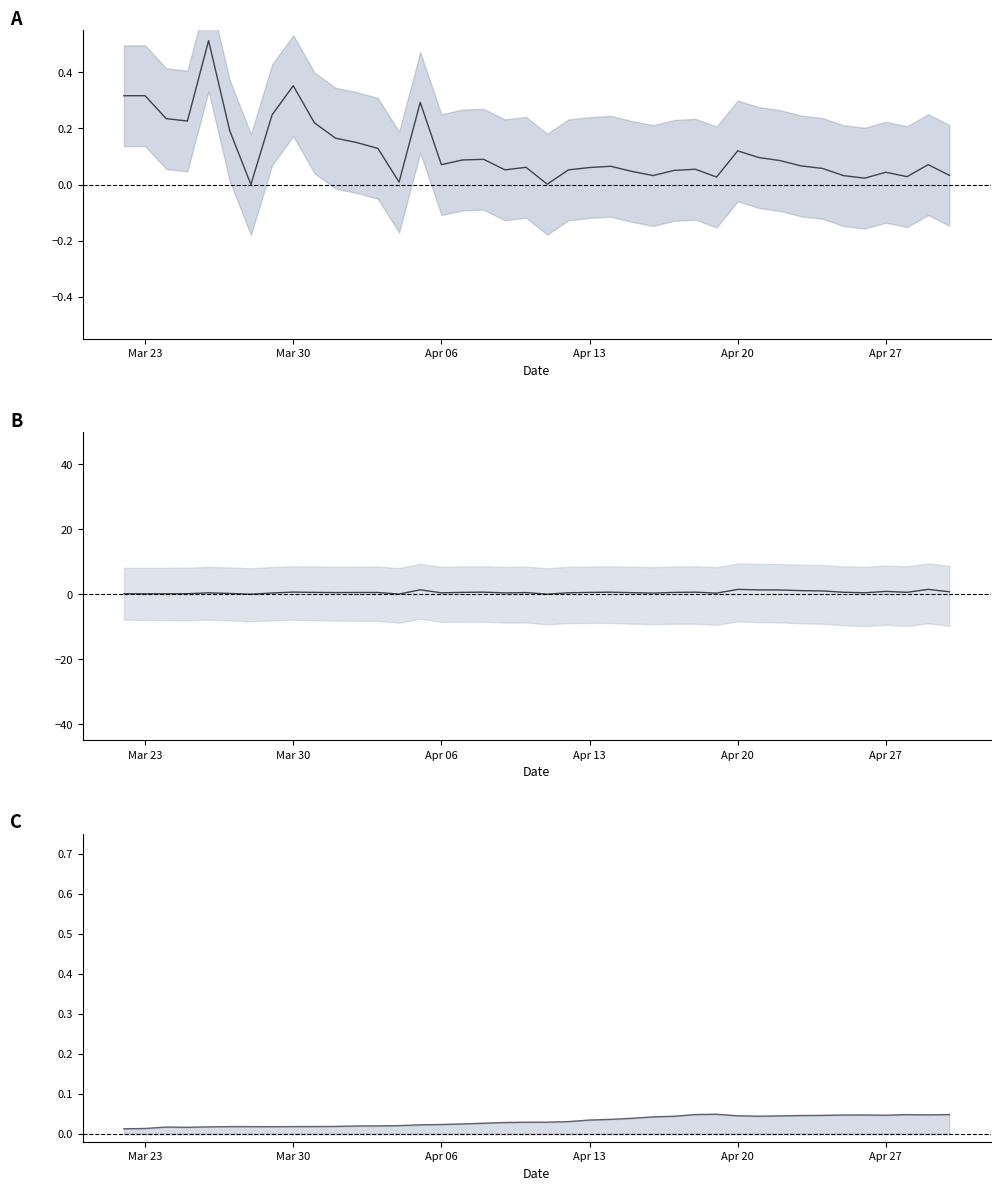

Reading left to right, extract all data points from this chart.

Growth rate: 0.3	0.3	0.2	0.2	0.5	0.2	0.0	0.2	0.4	0.2	0.2	0.1	0.1	0.0	0.3	0.1	0.1	0.1	0.1	0.1	0.0	0.1	0.1	0.1	0.0	0.0	0.1	0.1	0.0	0.1	0.1	0.1	0.1	0.1	0.0	0.0	0.0	0.0	0.1	0.0
Daily new (K): 0.1	0.1	0.1	0.1	0.4	0.2	0.0	0.4	0.6	0.5	0.5	0.5	0.5	0.0	1.4	0.4	0.6	0.6	0.4	0.5	0.0	0.4	0.5	0.6	0.5	0.3	0.5	0.6	0.3	1.5	1.3	1.3	1.1	1.0	0.6	0.4	0.9	0.6	1.5	0.7
Death rate: 0.0	0.0	0.0	0.0	0.0	0.0	0.0	0.0	0.0	0.0	0.0	0.0	0.0	0.0	0.0	0.0	0.0	0.0	0.0	0.0	0.0	0.0	0.0	0.0	0.0	0.0	0.0	0.0	0.0	0.0	0.0	0.0	0.0	0.0	0.0	0.0	0.0	0.0	0.0	0.0